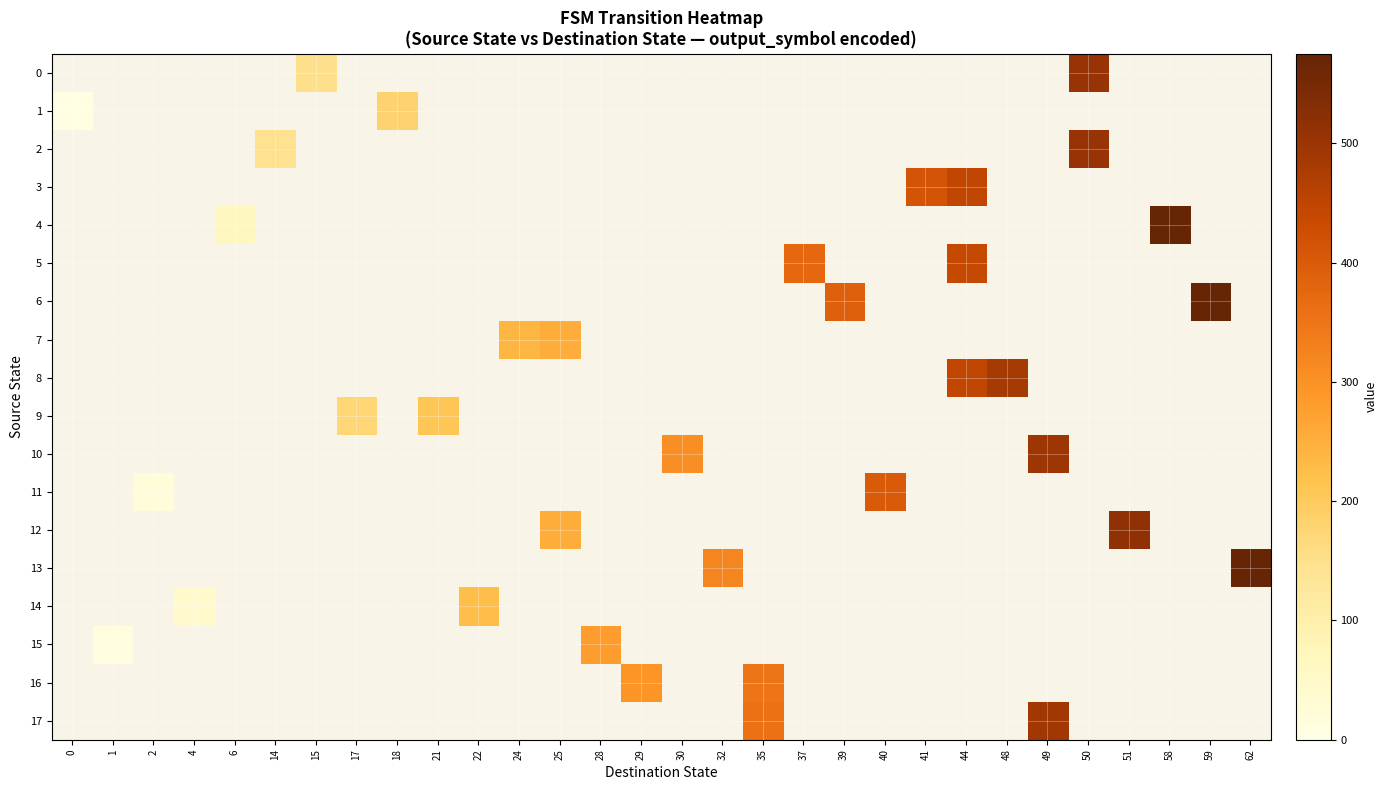

Between 41 and 48, which is larger?

48